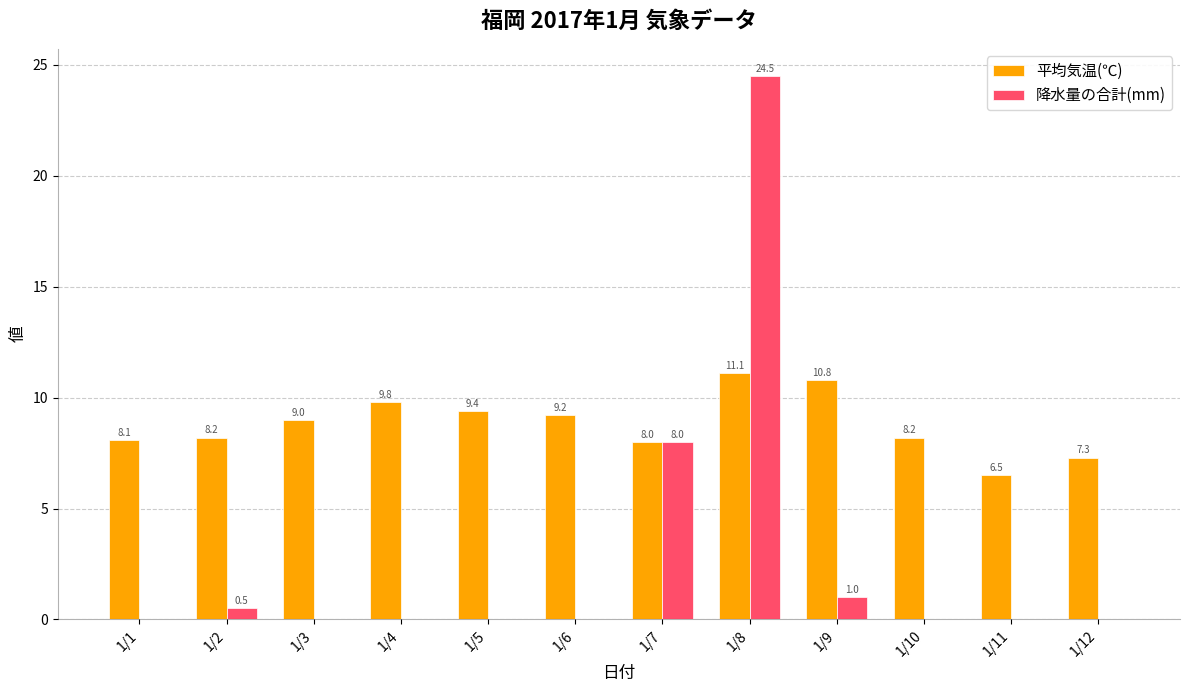

At which label is 降水量の合計(mm) closest to 12?

1/7